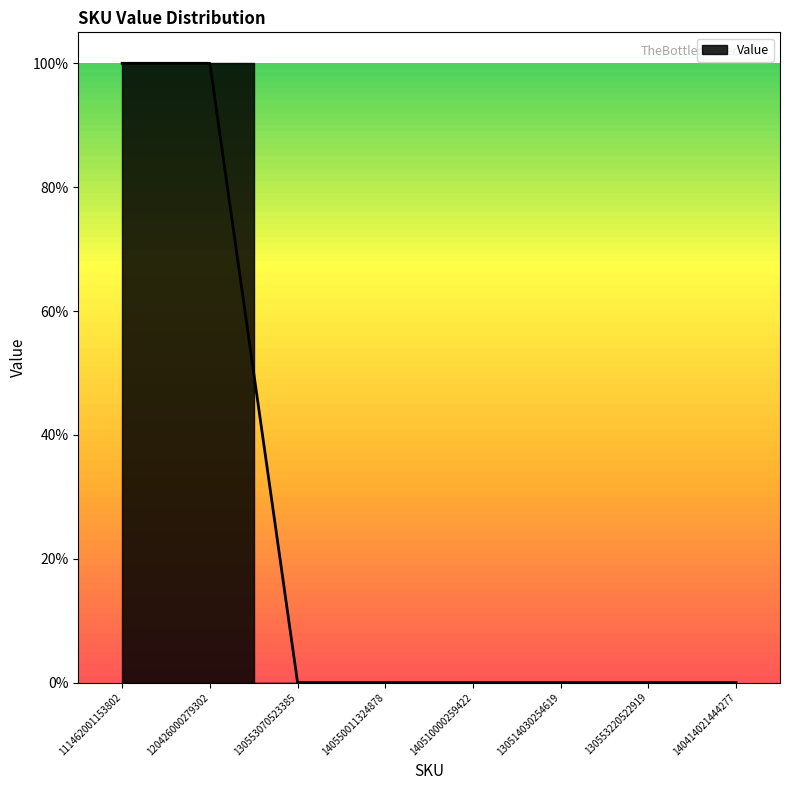

How many values are between 0 and 1?

8